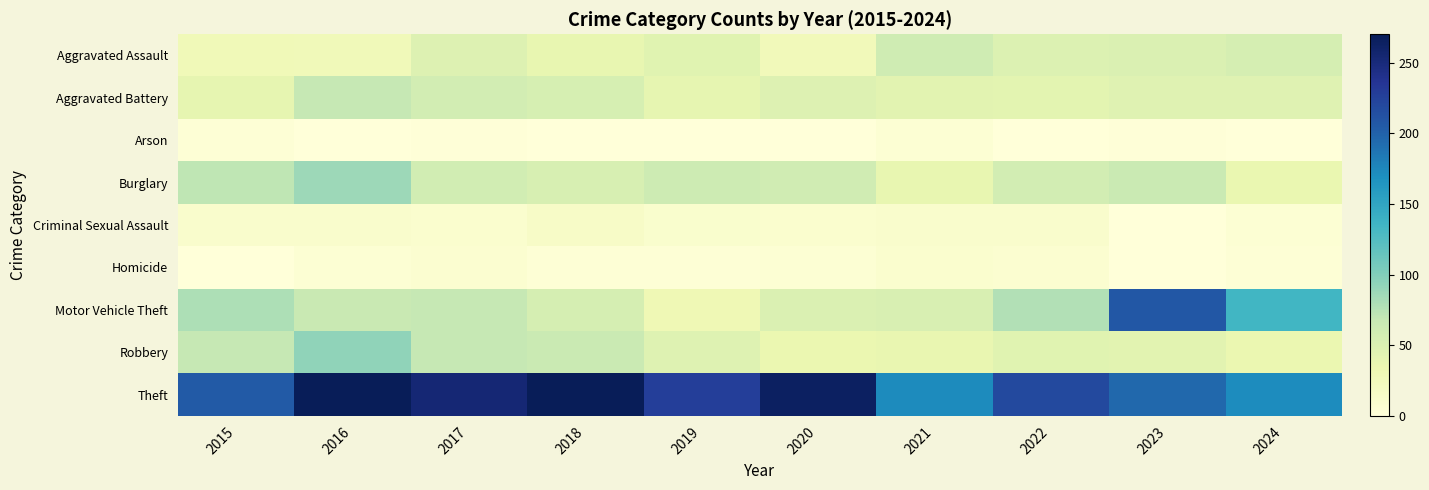

Reading right to left, list all the values displayed in this chart.

Aggravated Assault: 2024=55	2023=50	2022=49	2021=61	2020=26	2019=45	2018=38	2017=48	2016=27	2015=28
Aggravated Battery: 2024=46	2023=46	2022=43	2021=44	2020=48	2019=40	2018=54	2017=58	2016=68	2015=40
Arson: 2024=0	2023=2	2022=0	2021=5	2020=1	2019=0	2018=1	2017=2	2016=1	2015=4
Burglary: 2024=36	2023=65	2022=57	2021=38	2020=60	2019=62	2018=53	2017=59	2016=87	2015=71
Criminal Sexual Assault: 2024=5	2023=1	2022=11	2021=11	2020=9	2019=10	2018=15	2017=9	2016=11	2015=11
Homicide: 2024=4	2023=1	2022=8	2021=9	2020=5	2019=4	2018=4	2017=8	2016=5	2015=0
Motor Vehicle Theft: 2024=134	2023=207	2022=78	2021=52	2020=50	2019=30	2018=55	2017=68	2016=66	2015=80
Robbery: 2024=35	2023=44	2022=45	2021=37	2020=35	2019=47	2018=65	2017=68	2016=93	2015=68
Theft: 2024=171	2023=196	2022=219	2021=172	2020=264	2019=227	2018=269	2017=254	2016=270	2015=205